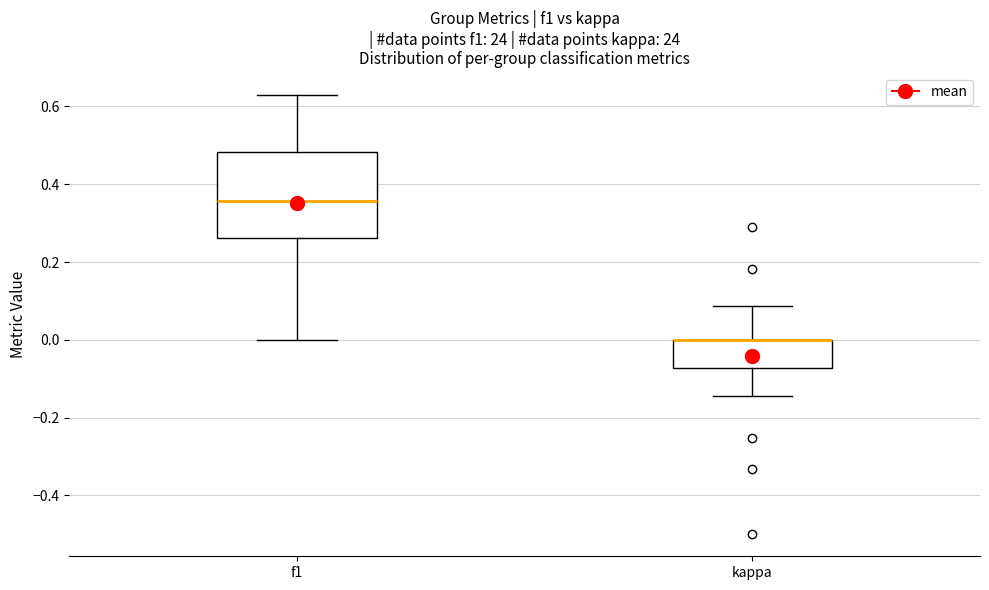

Which box is the tallest, from its lower edge to its upper edge?

f1